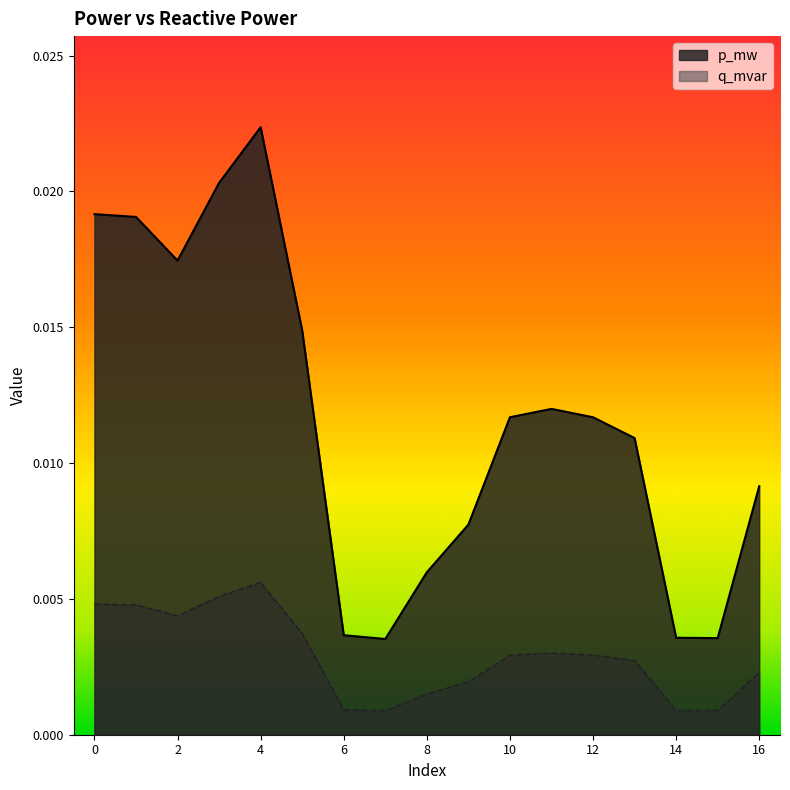

List the series in order of their peak value, lowest first.

q_mvar, p_mw